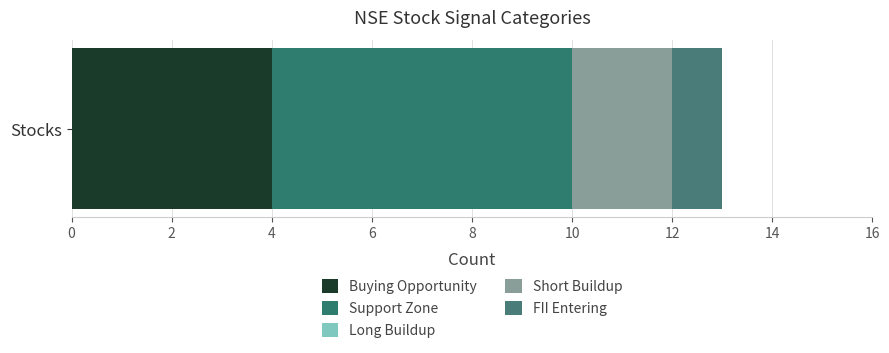

List the series in order of their overall mean, highest first.

Support Zone, Buying Opportunity, Short Buildup, FII Entering, Long Buildup